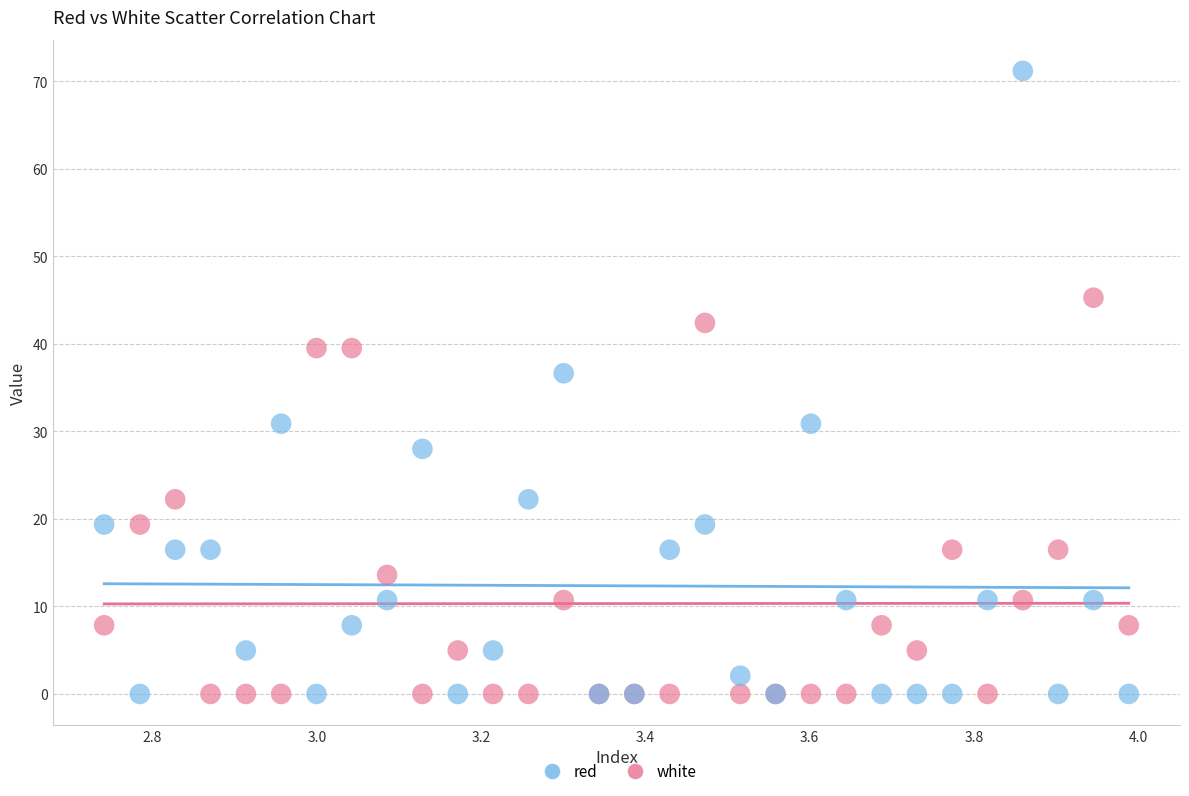

In the white series, what Y value is closest to 35?

36.6